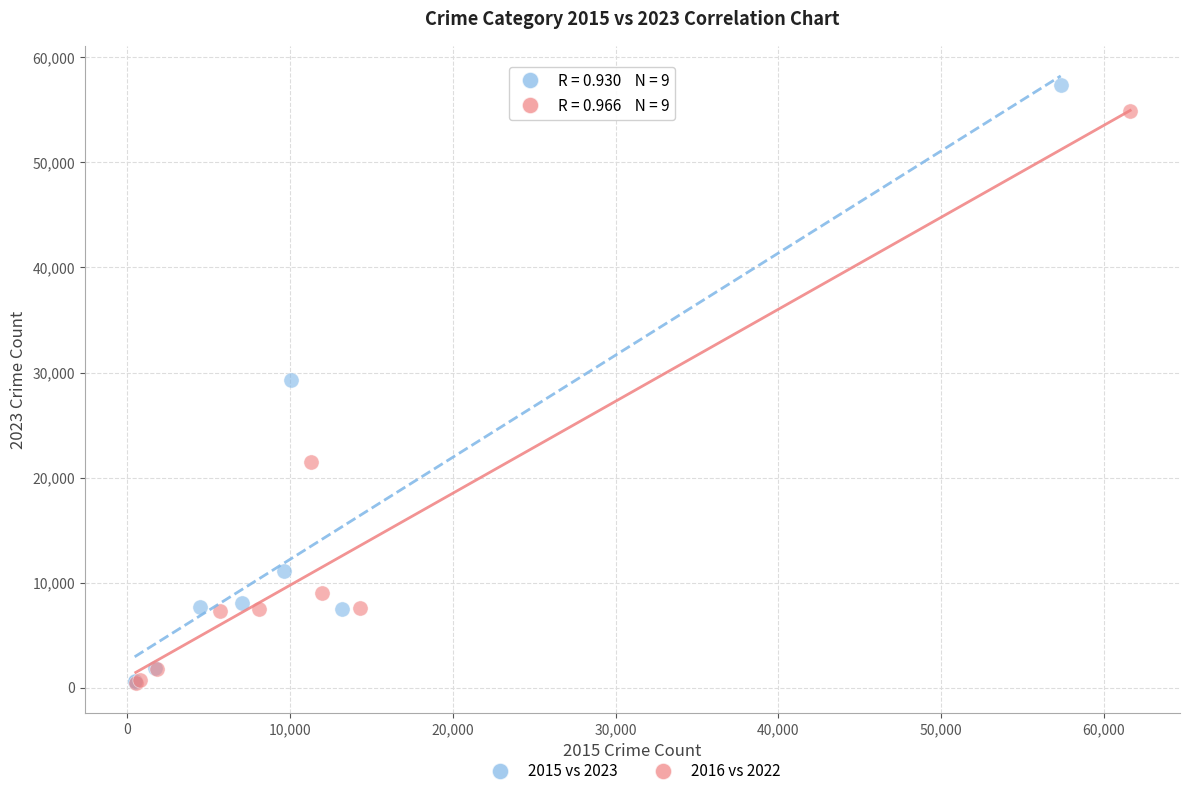

Which series has the widest spread of Y values?

2015 vs 2023